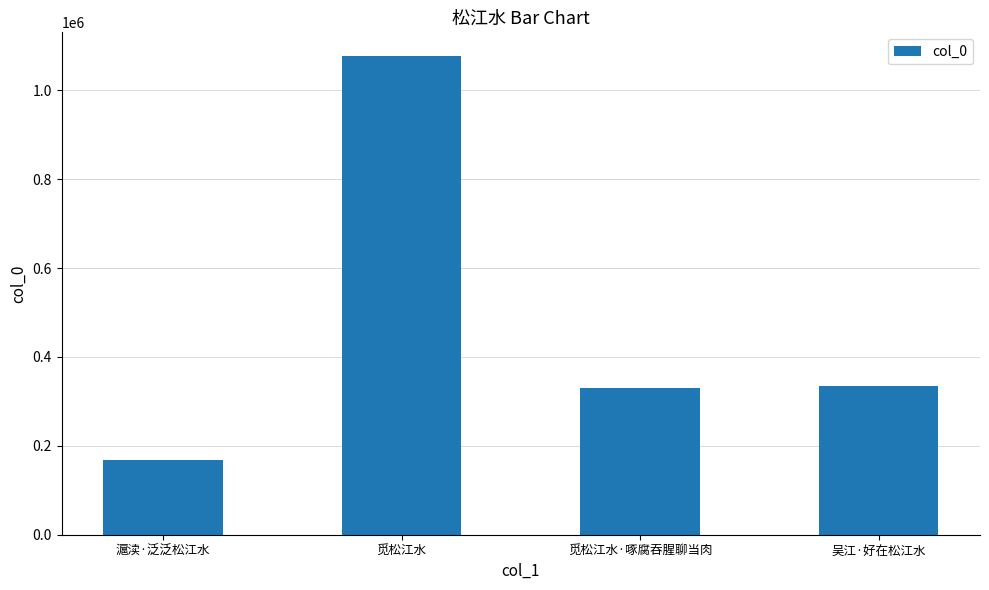

The value at 滬渎·泛泛松江水 is 60732. True or false?

False